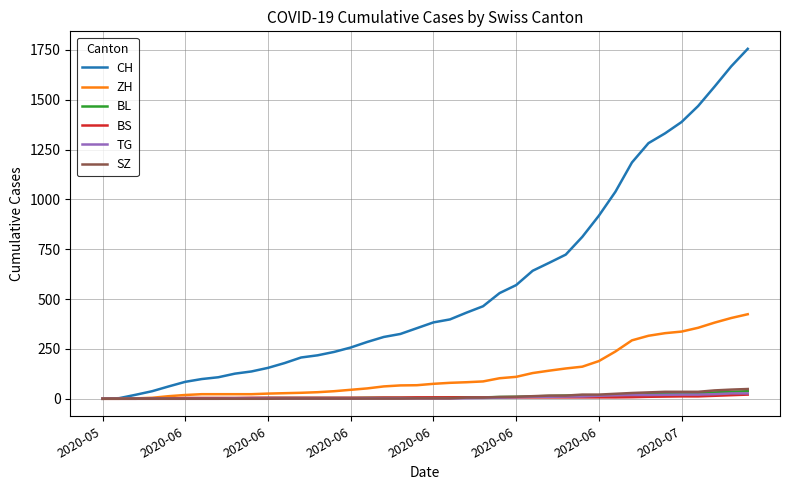

What is the maximum value for SZ?

49